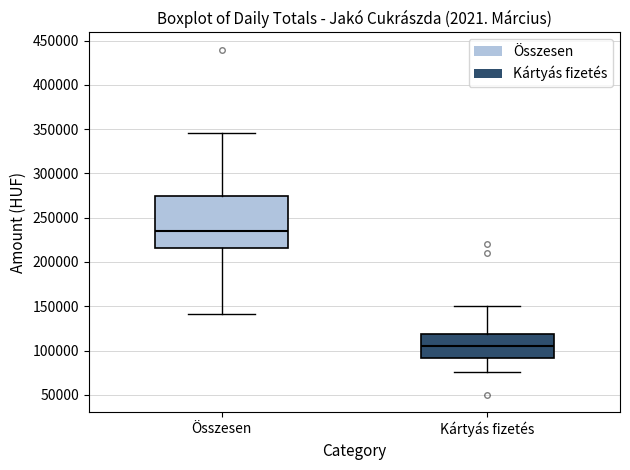

Reading left to right, transcribe this box plot: for each box, give where its median line is, the range the box spans, and where its two whiskers end, as read against the y-axis. The values are not printed on the chart, so give them approximately, as read against the axis.

Összesen: median 235000, box 215000 to 275000, whiskers 140000 to 345000
Kártyás fizetés: median 105000, box 90000 to 120000, whiskers 75000 to 150000